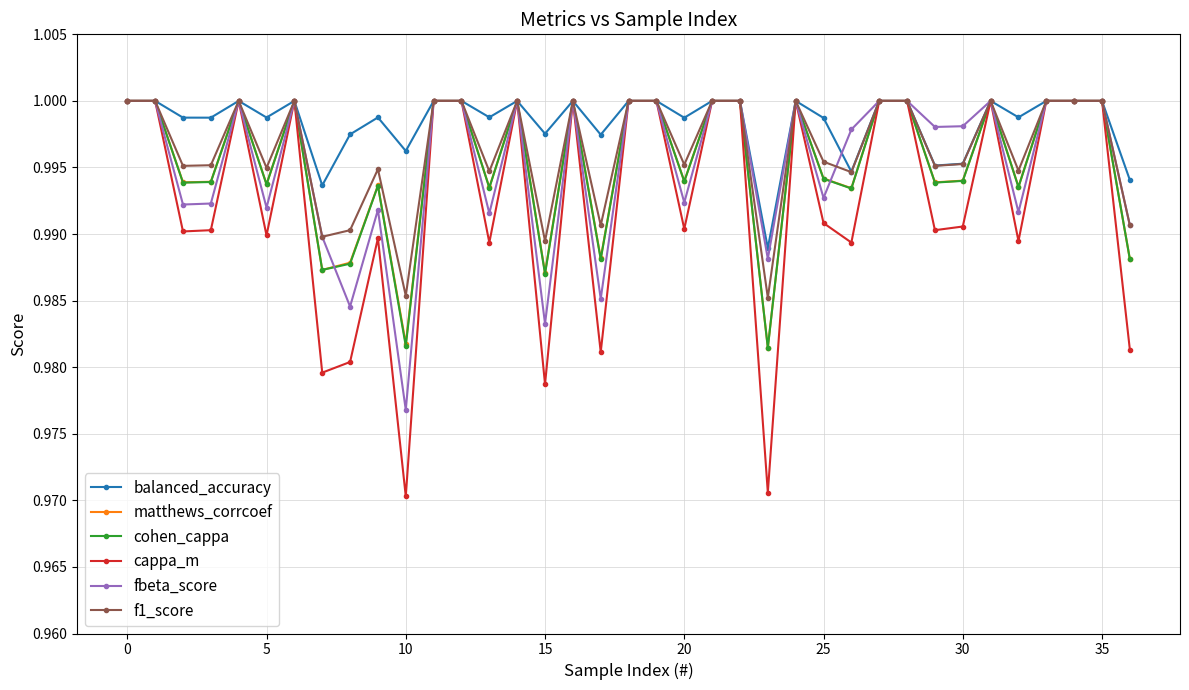

At how many categories does at least one series exceed 0?

37